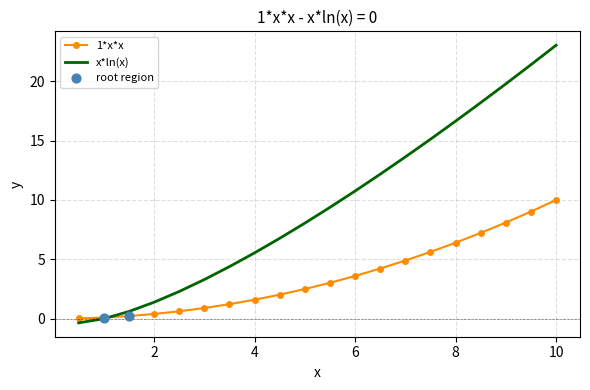

Which series has the widest spread of values?

x*ln(x)